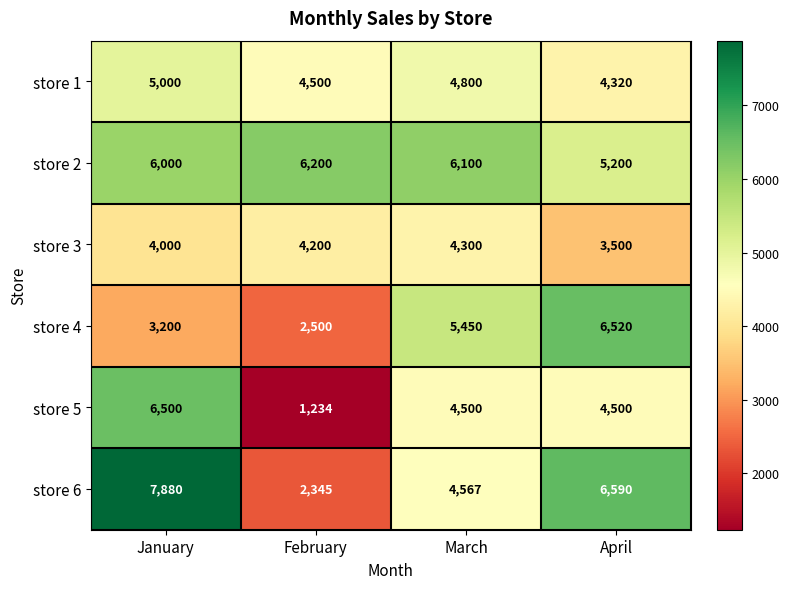

At which category is the sum across all series the highest?

January